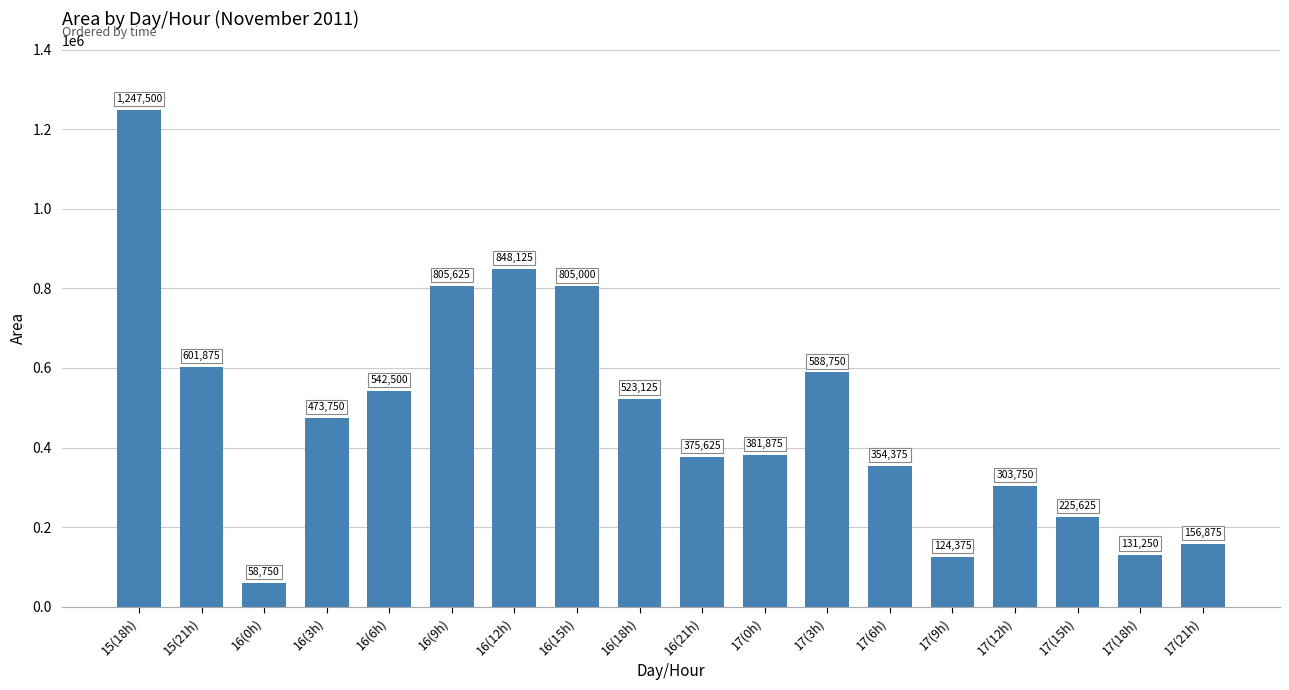

Approximately how many times larger is the value at 17(15h) compared to 16(9h)?

0.3